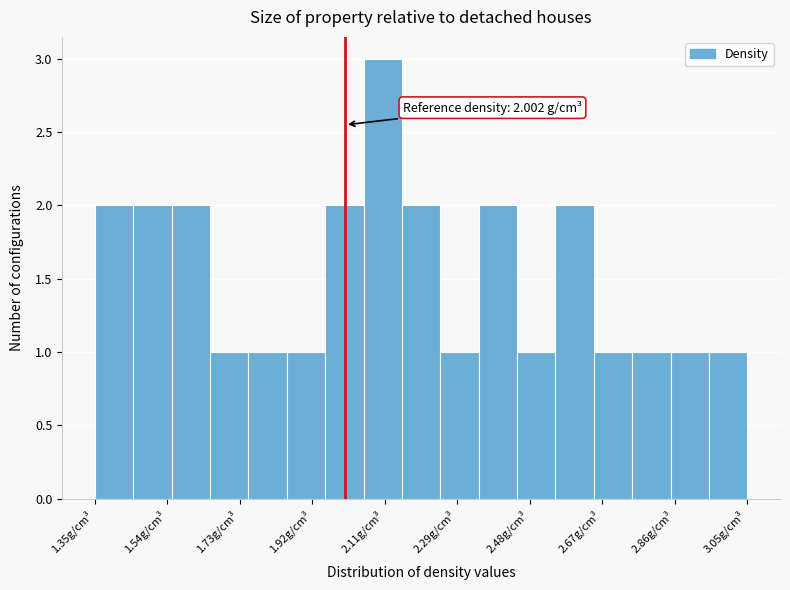

Over which range of the x-axis is the bar tallest?

2.05 to 2.15